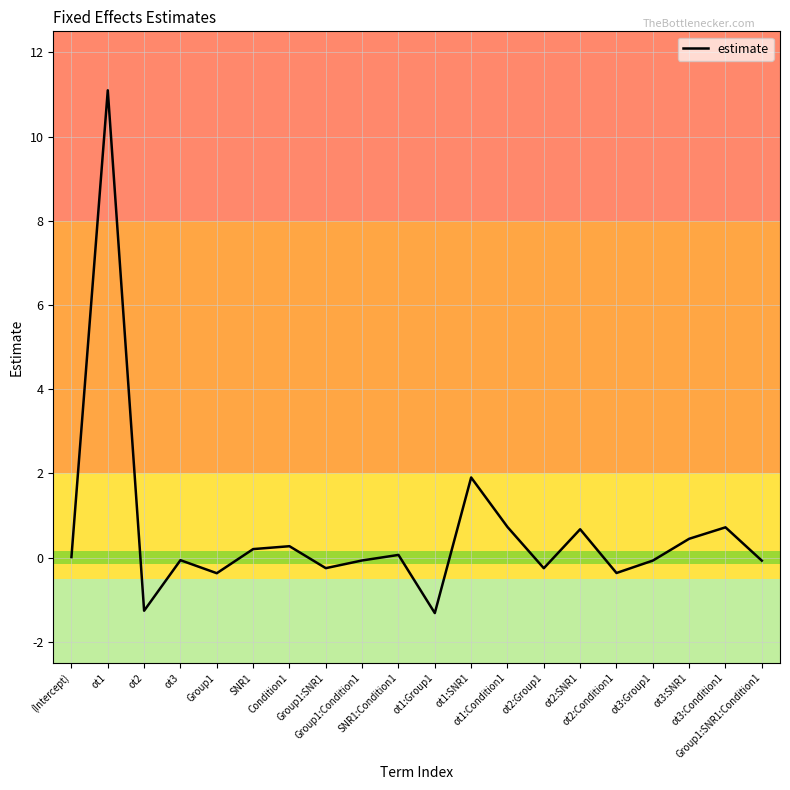

How many lines are shown in the chart?

1